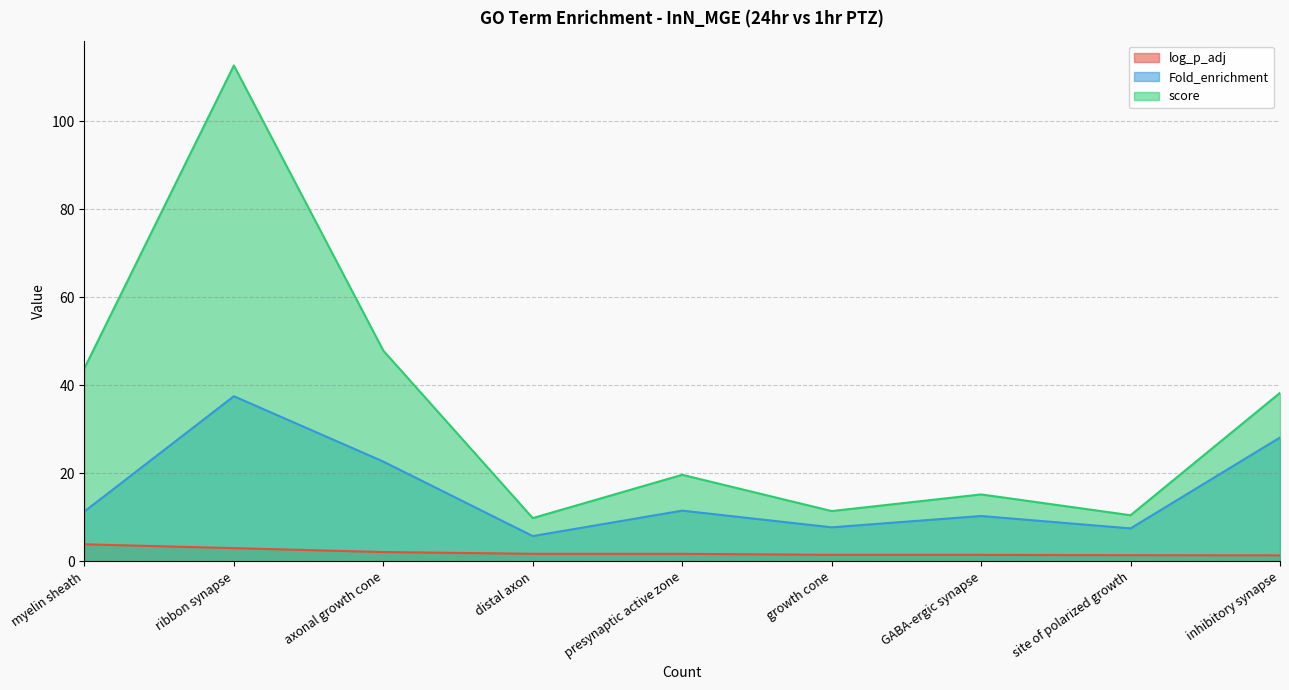

What is the label of the 1st point from the right?

inhibitory synapse